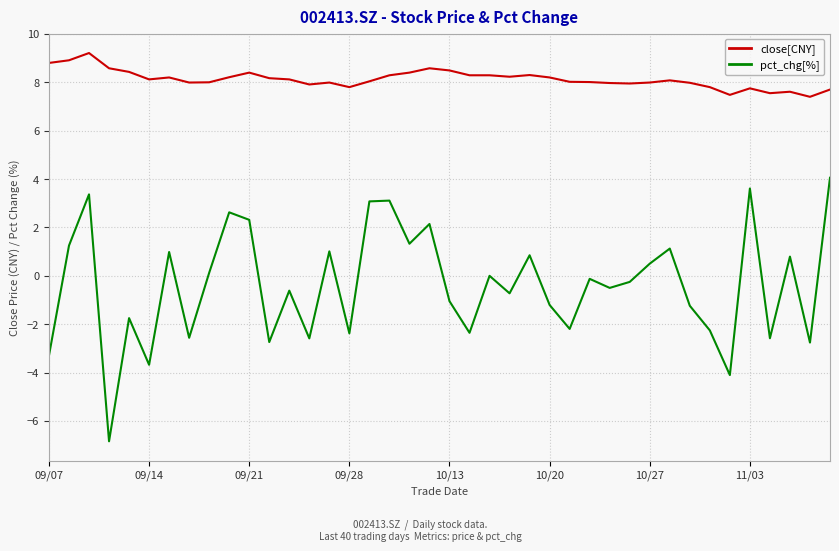

What is the greatest value displayed?

9.2